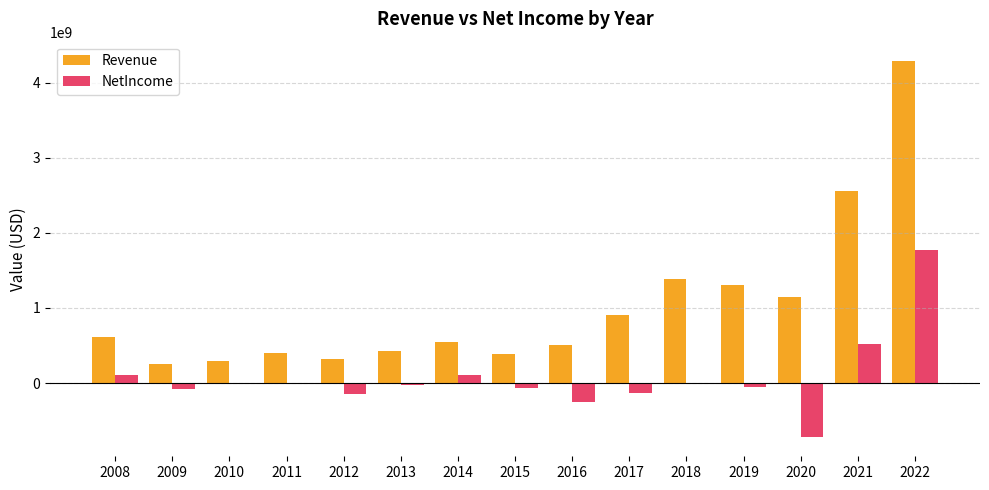

How many categories are shown in the chart?

15